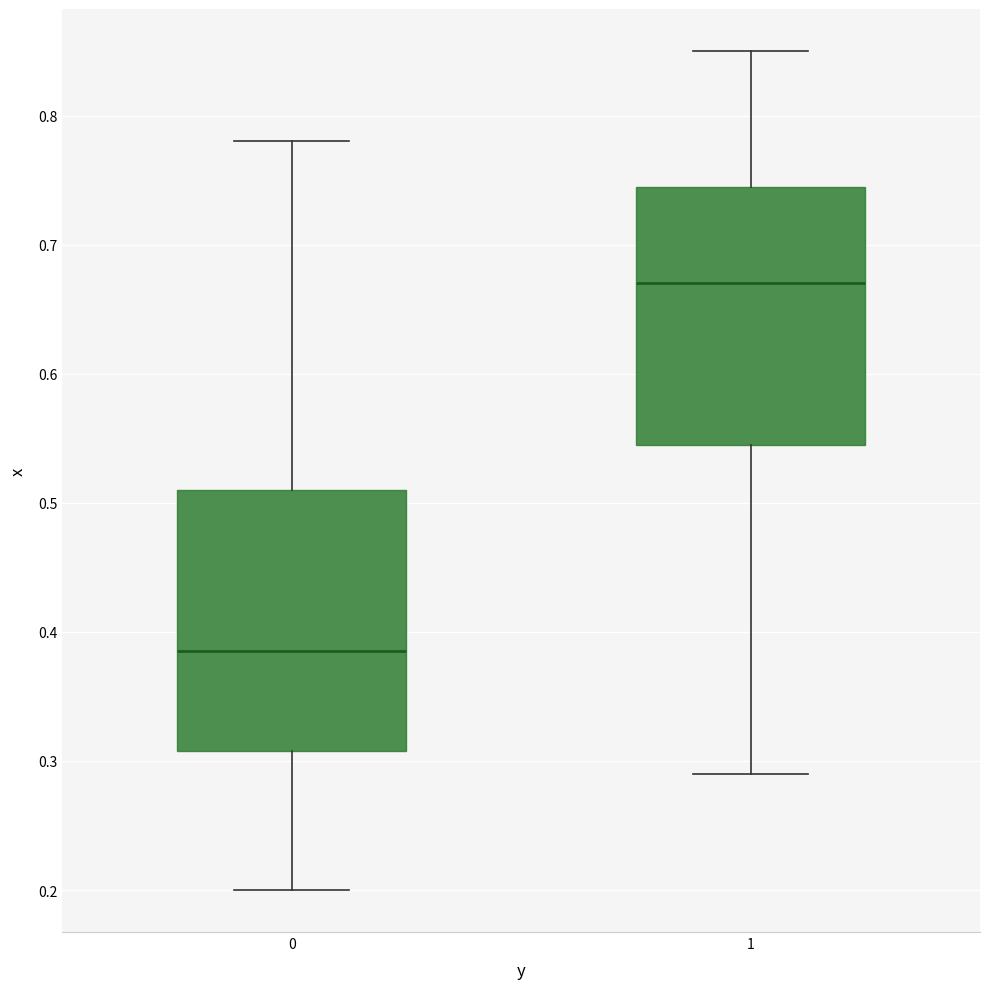

Where does the upper whisker of the box at x = 0 end on the y-axis? The values are not printed on the chart, so give them approximately, as read against the axis.

0.78